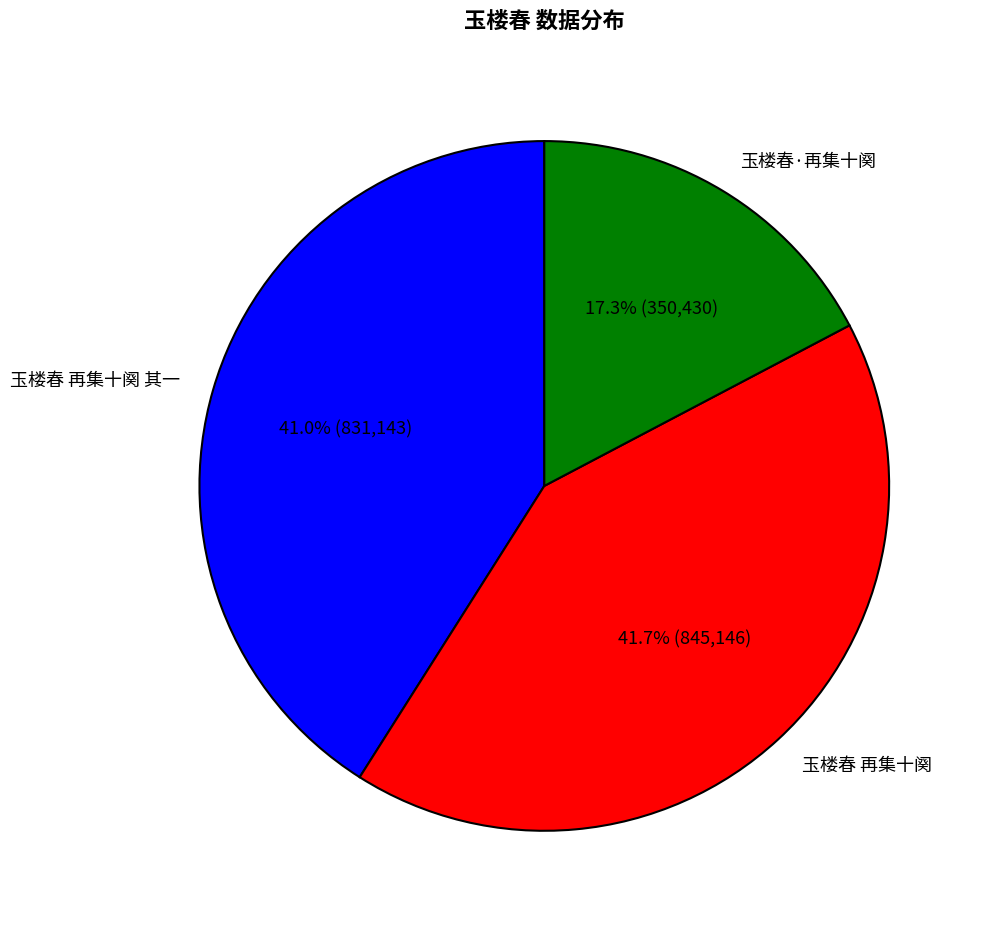

Which slice is the largest?

玉楼春 再集十阕